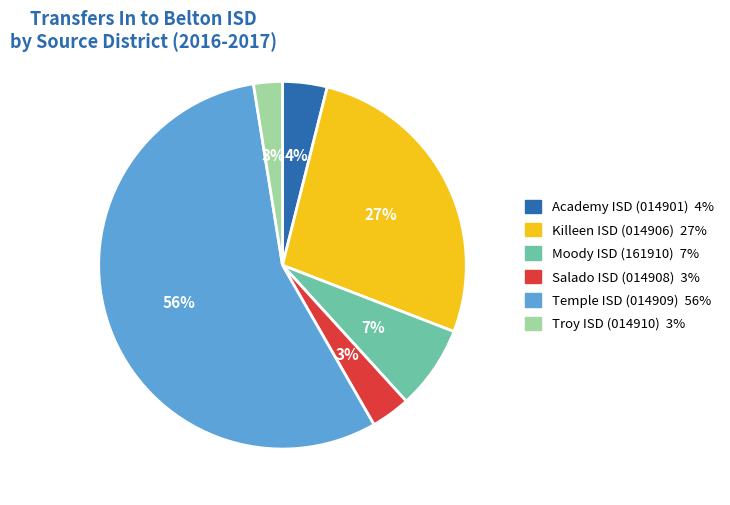

Does Troy ISD (014910) represent more than half of the total?

No